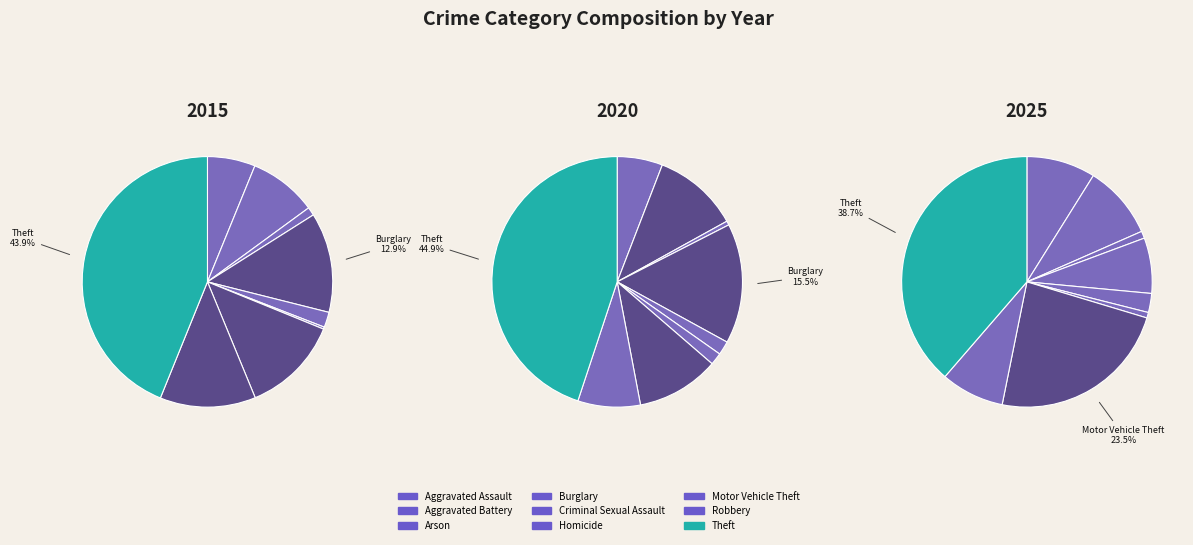

How much of the chart is everything except Theft?

56.1%